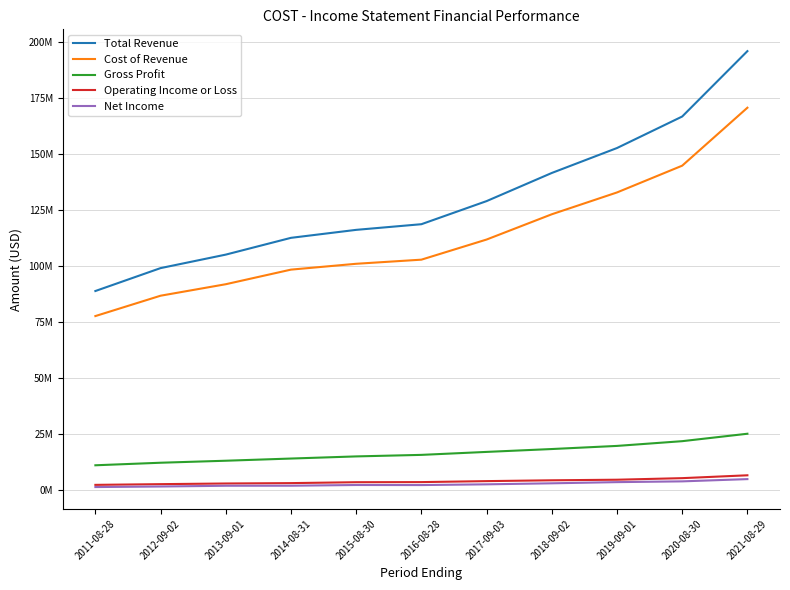

At which label does Cost of Revenue first exceed 102901000?

2017-09-03